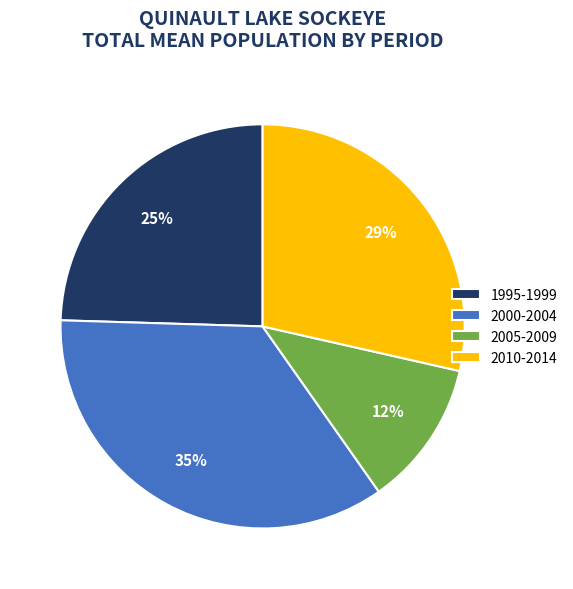

What percentage is the 2000-2004 slice, to the nearest percent?

35%